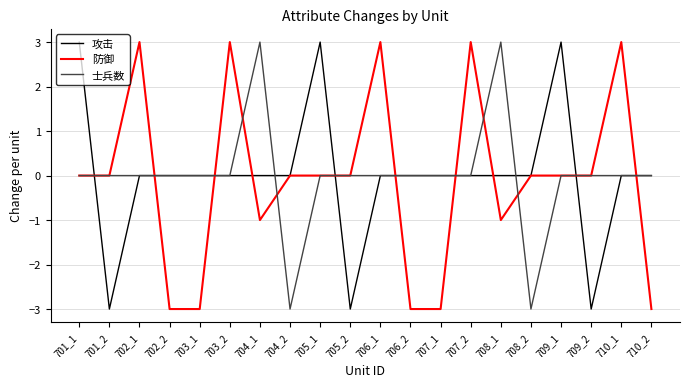

True or false: 防御 has a value of 3 at 702_1.

True